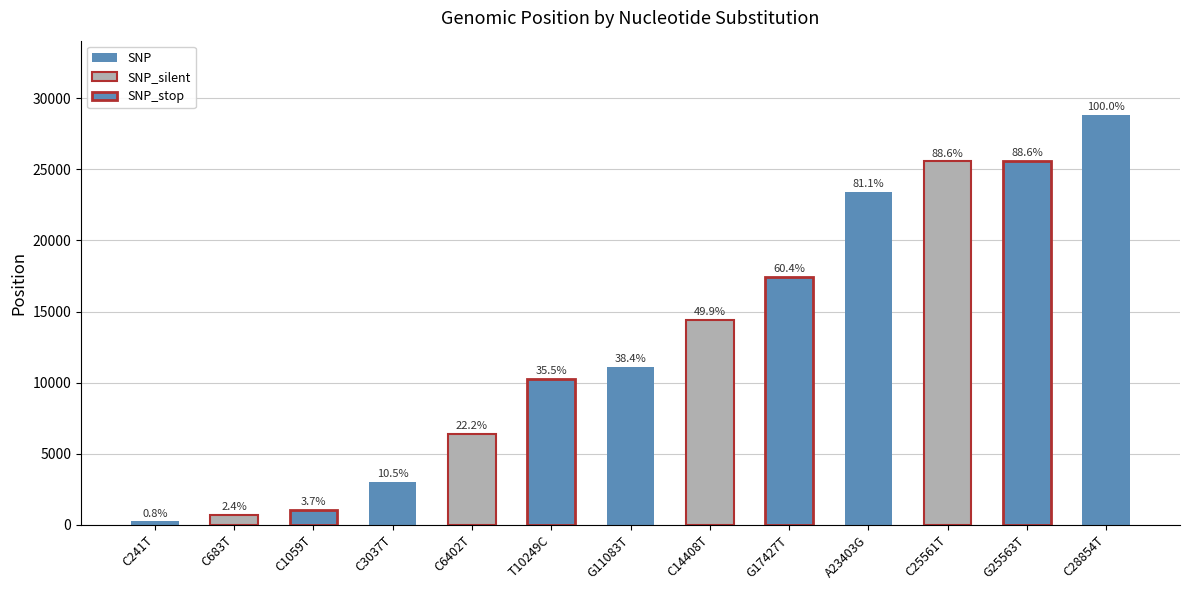

Where is the data nearest to the value 14547?

C14408T